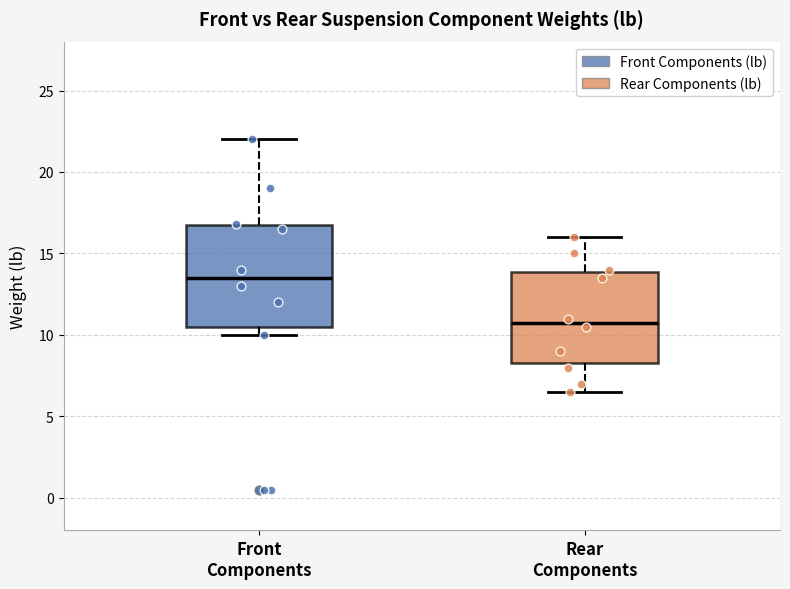

Reading left to right, read every box against the y-axis: the position of its median line, the range the box covers, and the ends of its whiskers. The values are not printed on the chart, so give them approximately, as read against the axis.

Front Components: median 13.5, box 10.5 to 16.5, whiskers 10.0 to 22.0
Rear Components: median 11.0, box 8.5 to 14.0, whiskers 6.5 to 16.0